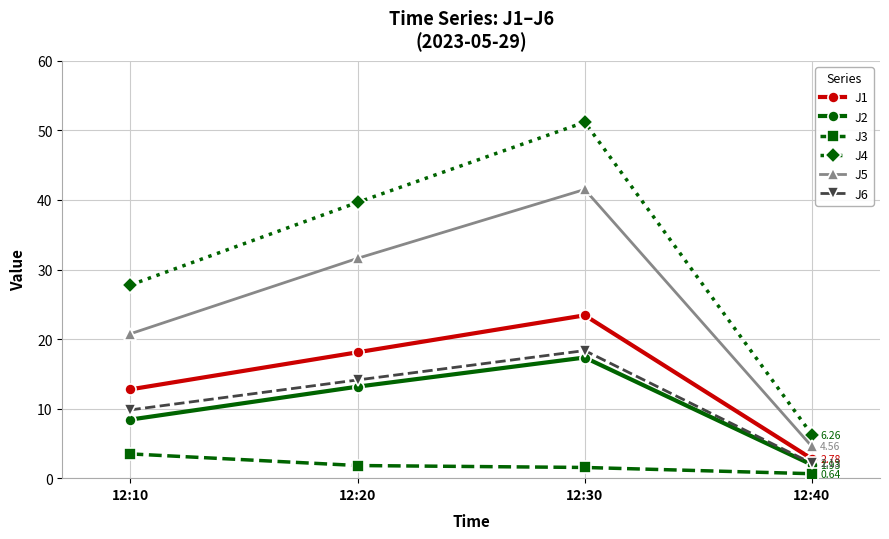

True or false: J5 and J4 intersect in this chart.

False